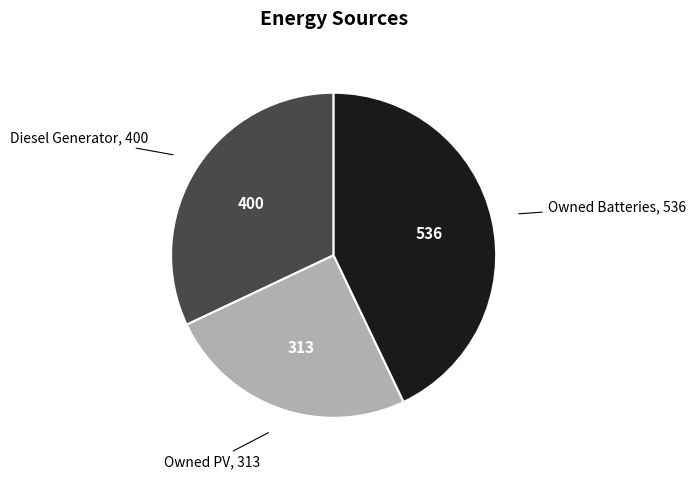

Does any single category account for the majority?

No